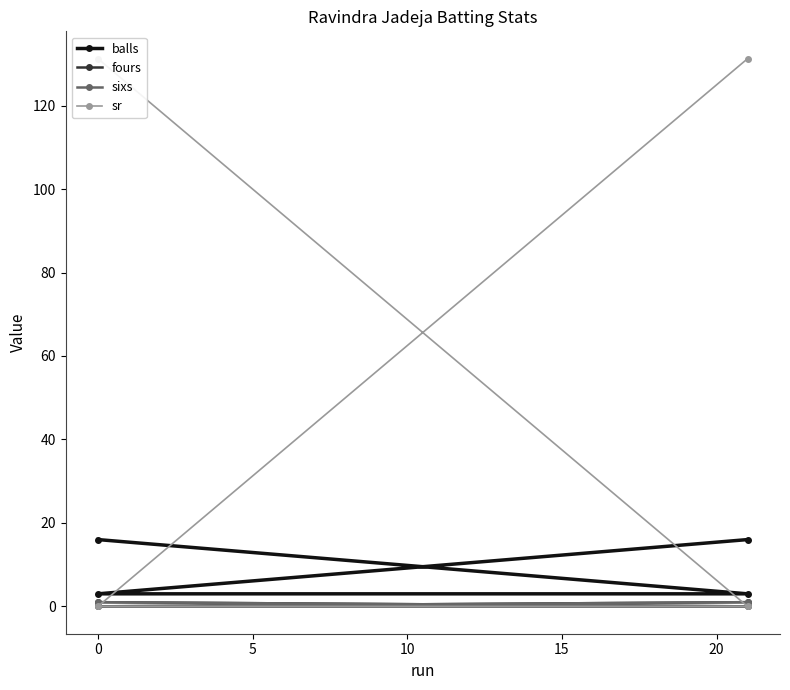

True or false: fours has more than 1 interior local peaks.

False